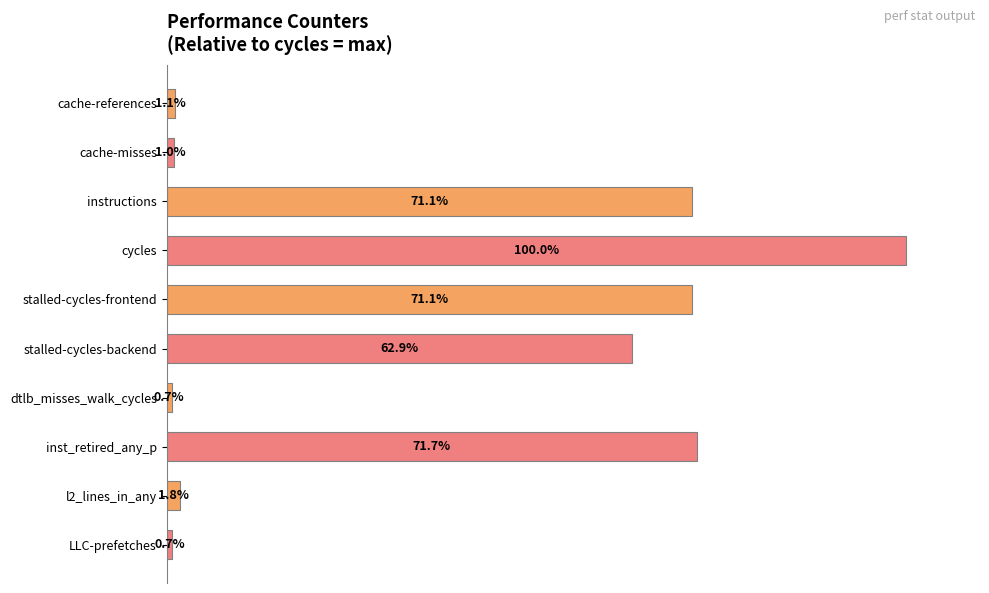

Between cache-misses and stalled-cycles-backend, which is larger?

stalled-cycles-backend